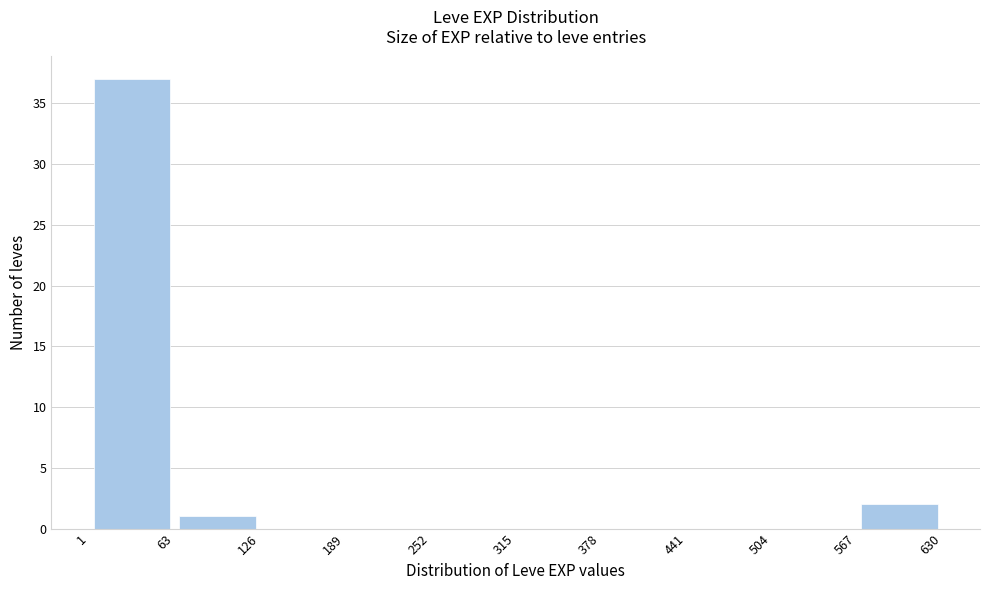

Reading left to right, list every bar in this chart as the range it spans on the x-axis followed by its height. The values are not printed on the chart, so give them approximately, as read against the axis.

1 to 63: 37
63 to 126: 1
126 to 189: 0
189 to 252: 0
252 to 315: 0
315 to 378: 0
378 to 441: 0
441 to 504: 0
504 to 567: 0
567 to 630: 2